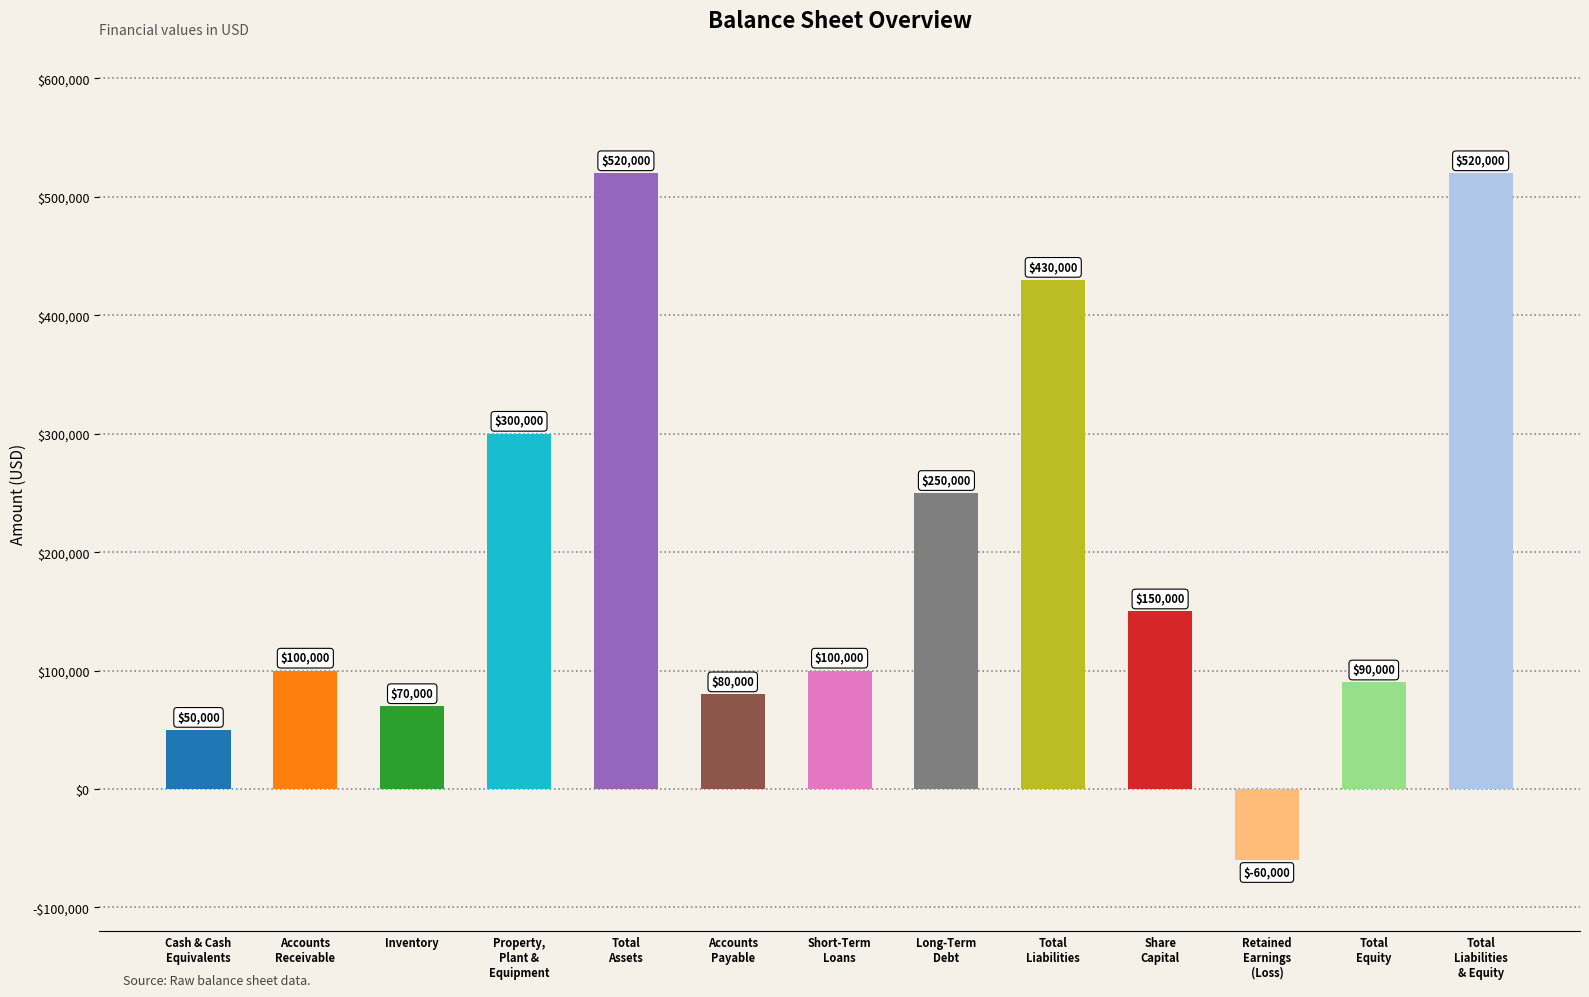

Reading right to left, list all the values displayed in this chart.

Total
Liabilities
& Equity=520000	Total
Equity=90000	Retained
Earnings
(Loss)=-60000	Share
Capital=150000	Total
Liabilities=430000	Long-Term
Debt=250000	Short-Term
Loans=100000	Accounts
Payable=80000	Total
Assets=520000	Property,
Plant &
Equipment=300000	Inventory=70000	Accounts
Receivable=100000	Cash & Cash
Equivalents=50000